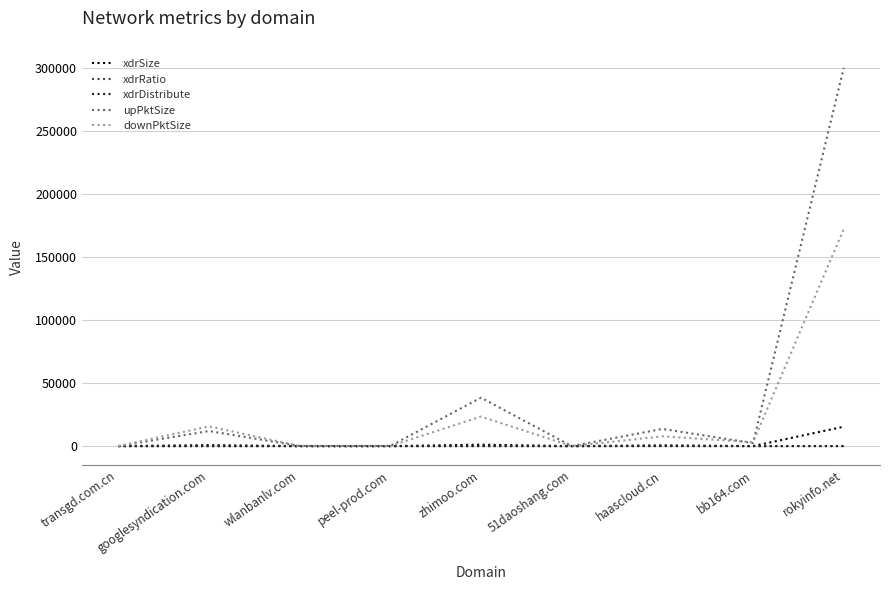

Which series has the widest spread of values?

upPktSize